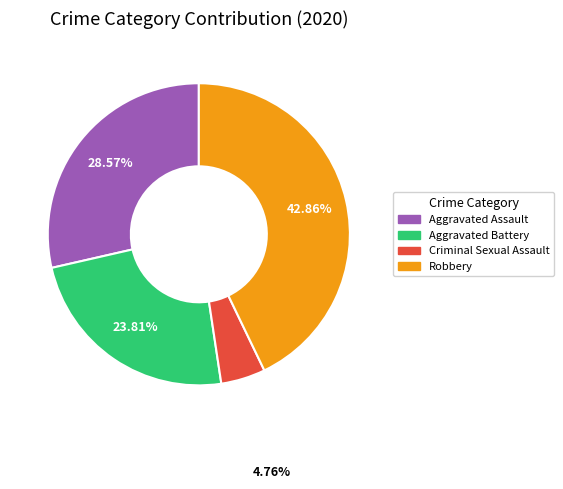

Is there a majority slice in this chart?

No